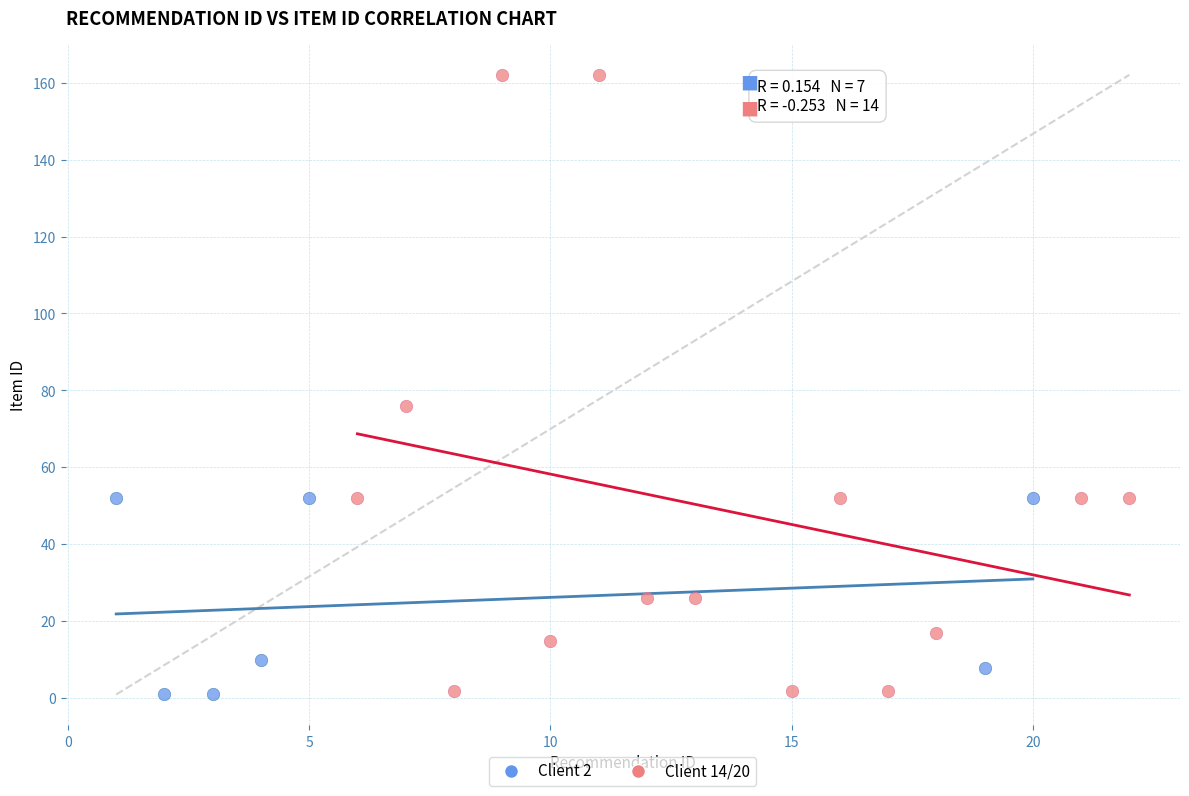

Which series has the largest Y range (max minus min)?

Client 14/20